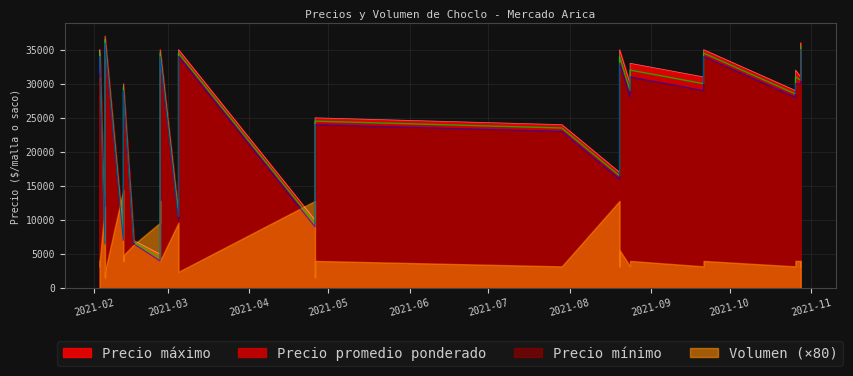

True or false: Volumen has more than 1 points higher than both neighbors.

True